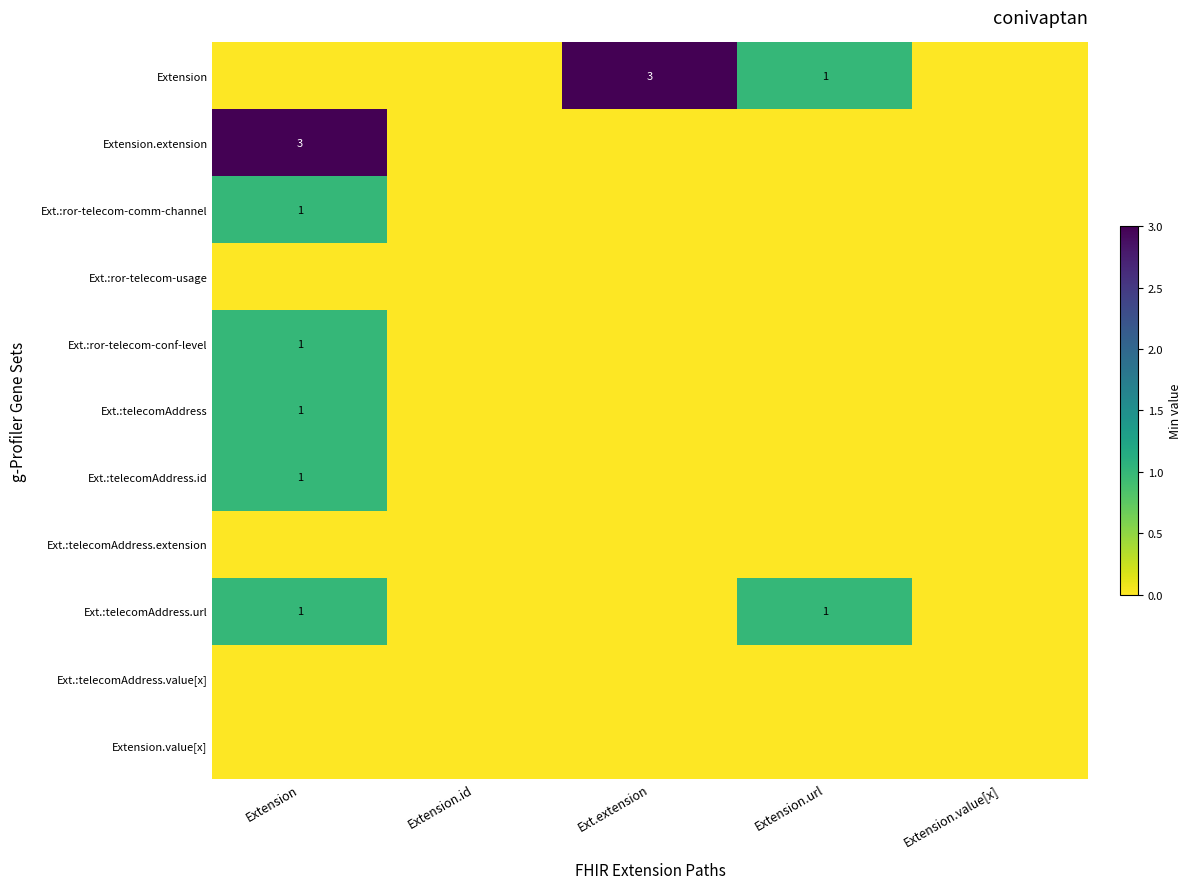

Is it true that Ext.:telecomAddress.id equals 1 at Extension?

True